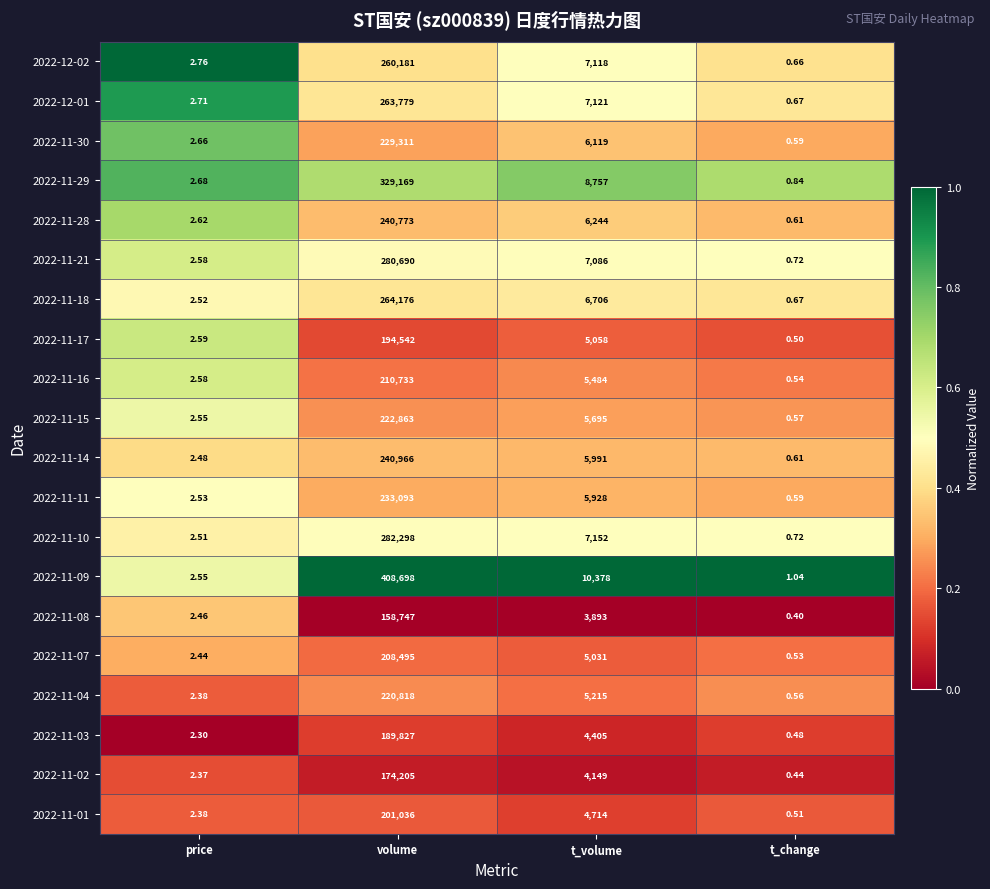

Rank the categories by 2022-11-30 value from lowest to highest.

t_change, price, t_volume, volume